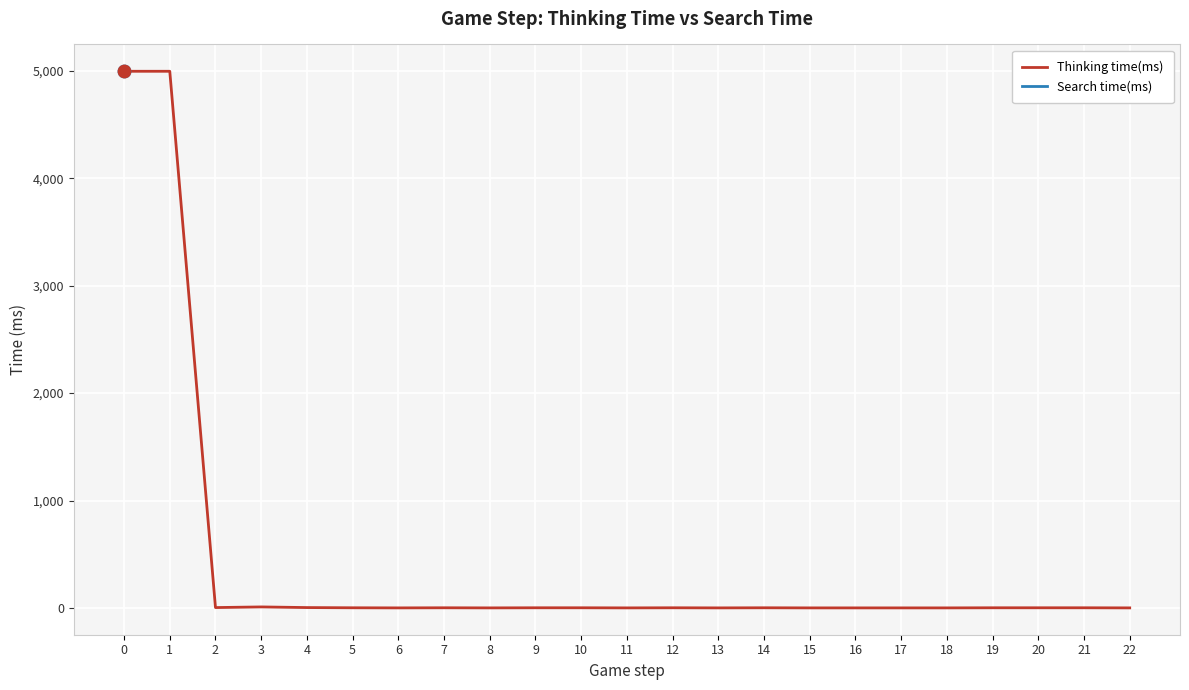

Which series contains the lowest Y value?

Thinking time(ms)